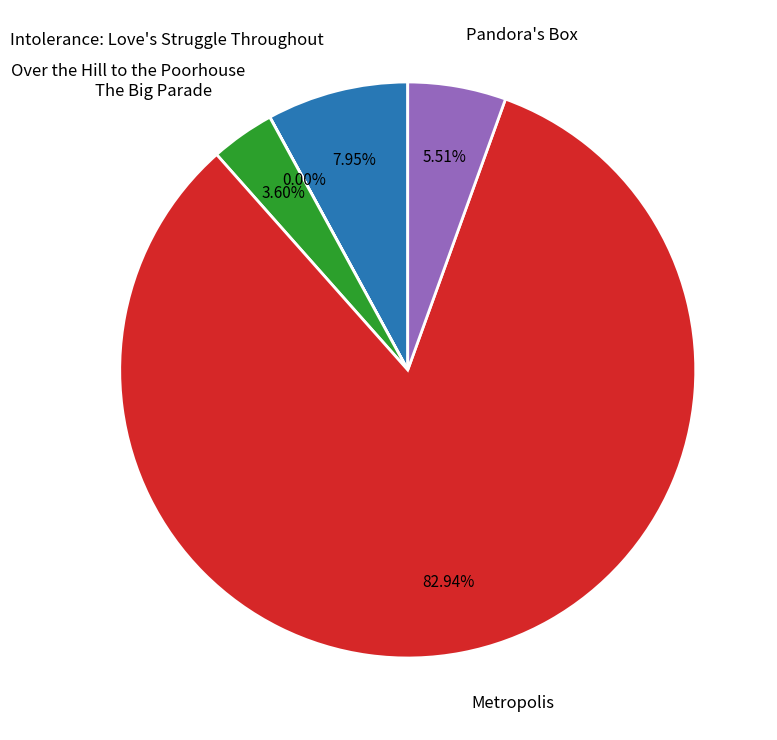

True or false: Pandora's Box accounts for 6% of the total.

True